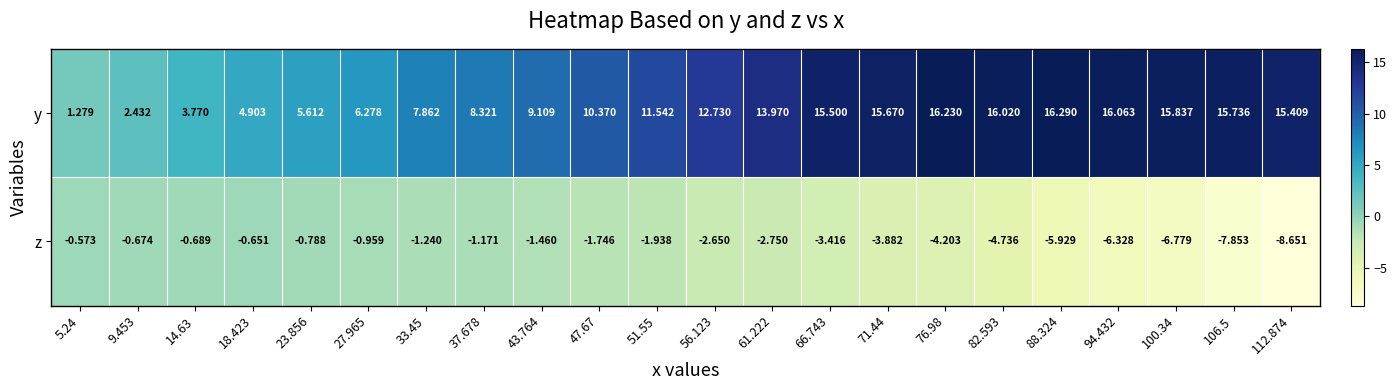

Which series has the largest total across all categories?

y